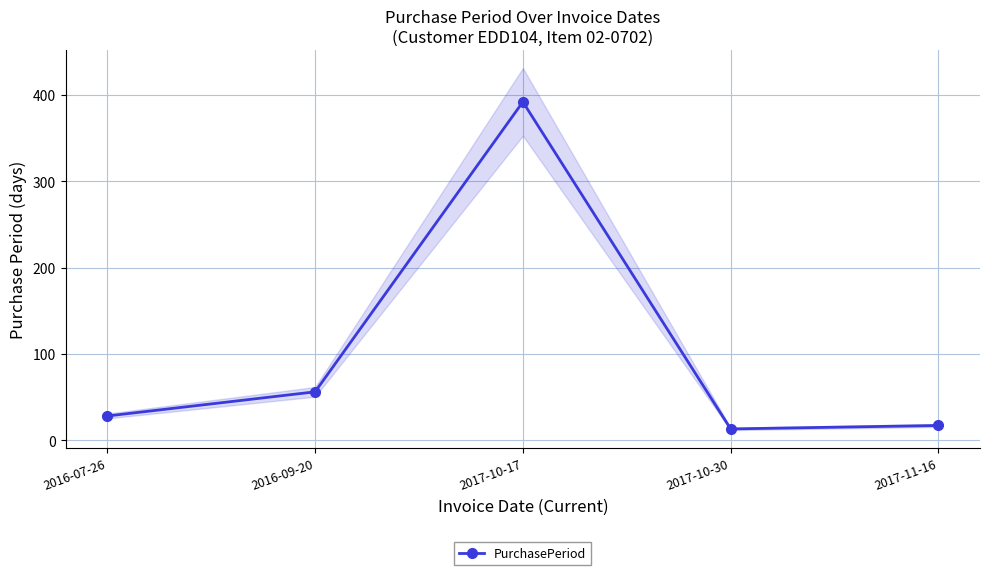

List the labels in order of value, largest first.

2017-10-17, 2016-09-20, 2016-07-26, 2017-11-16, 2017-10-30